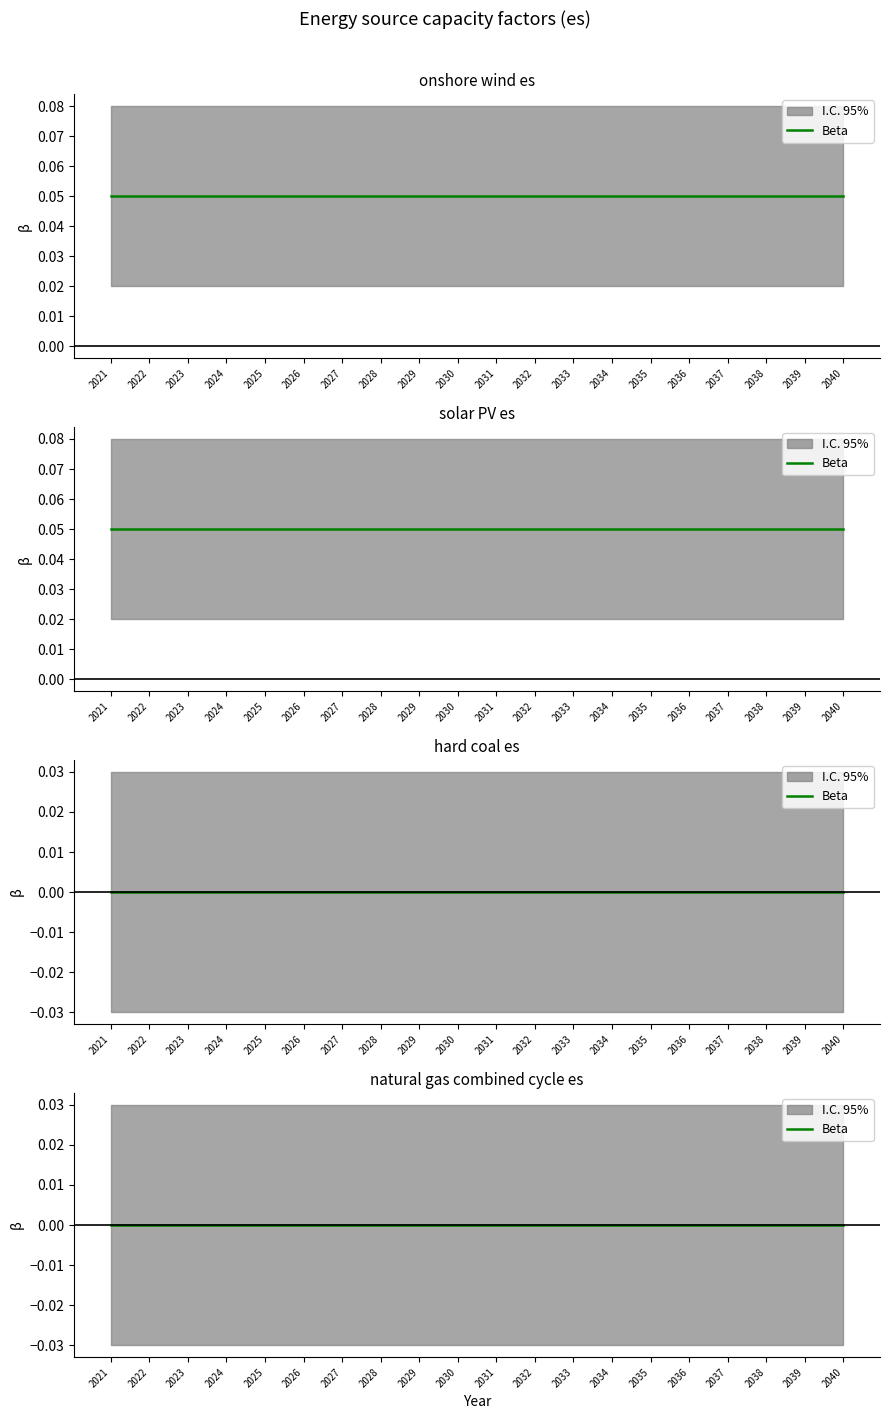

True or false: nuclear es and solar PV es cross at least once.

False